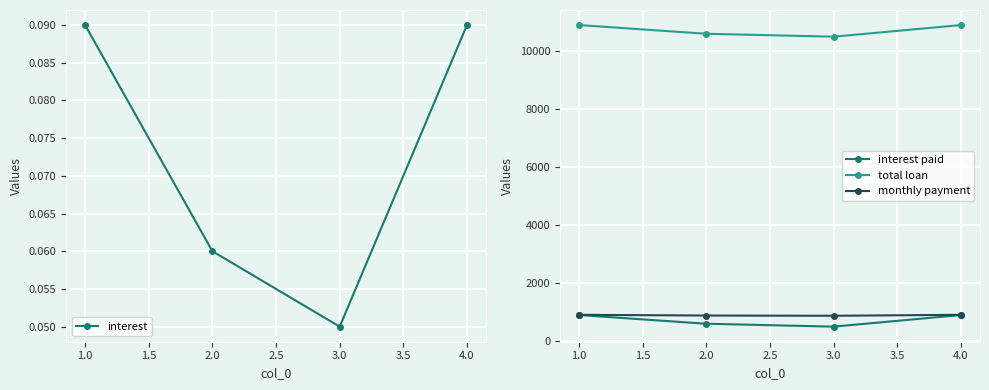

The value of interest at 3.0 is 0.0. True or false?

False